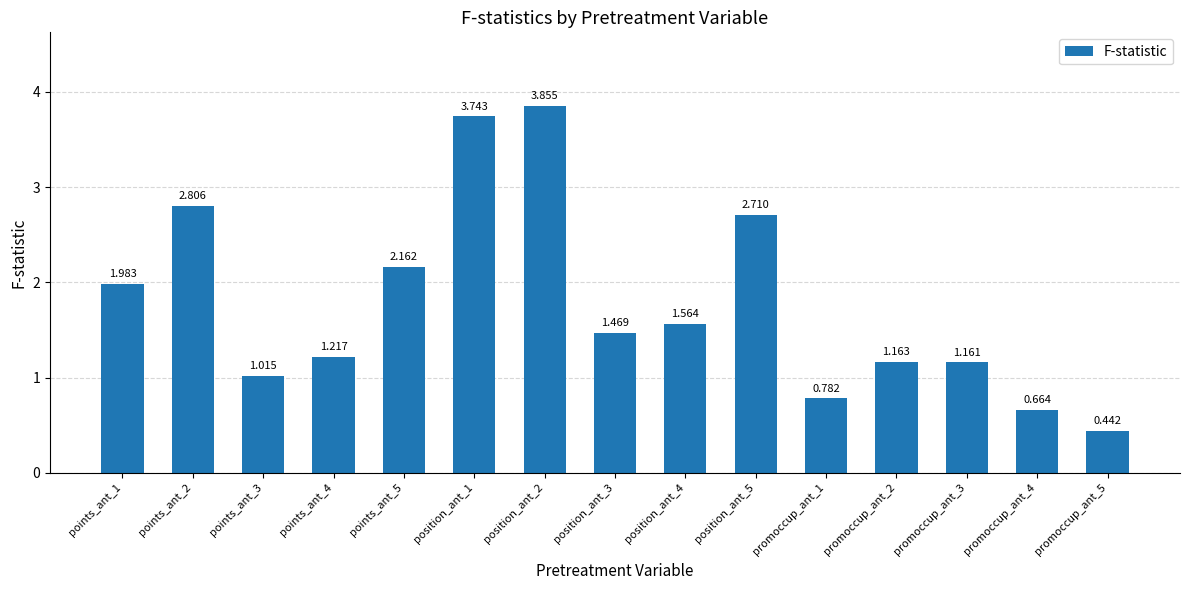

The value at points_ant_4 is 0.4. True or false?

False